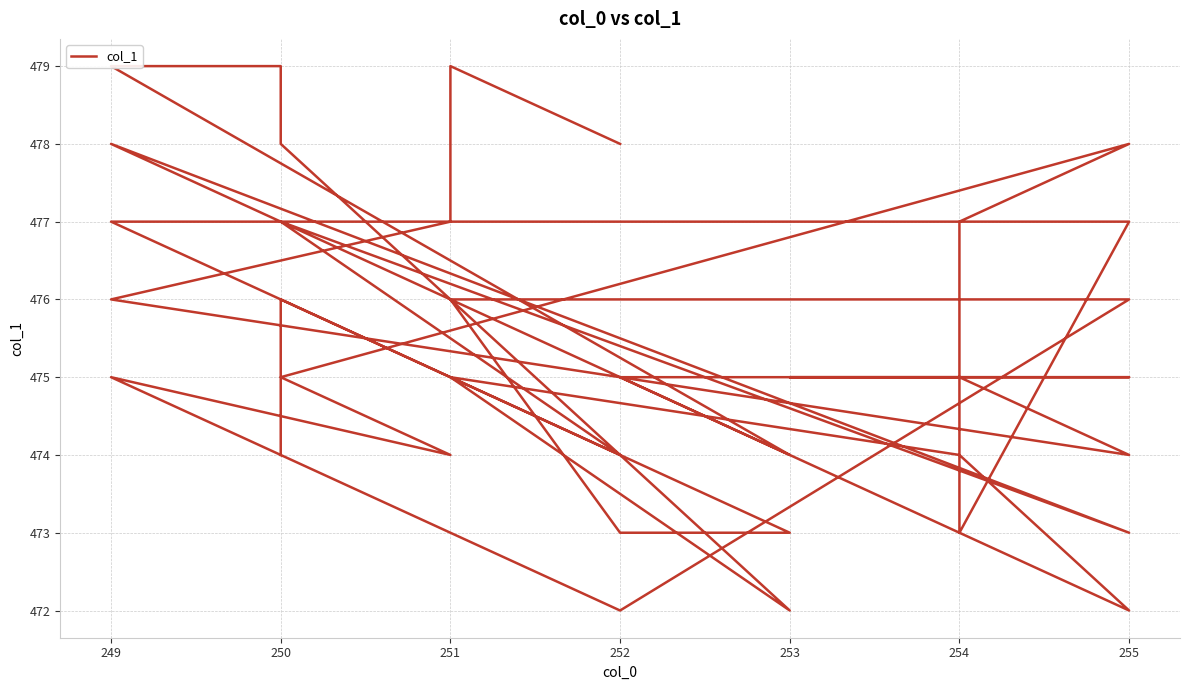

How many points are higher than both their immediate neighbors (excluding endpoints)?

7